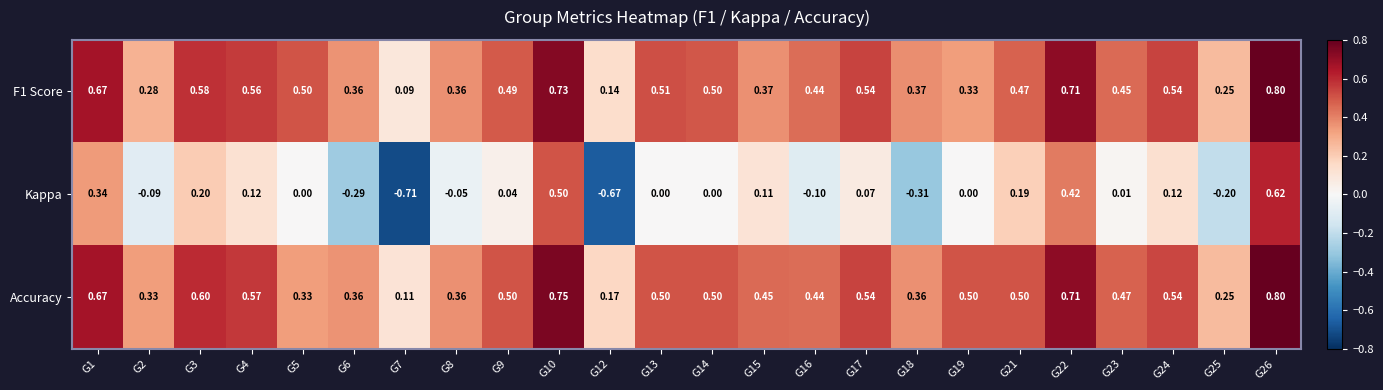

Count the number of categories in the chart.

24